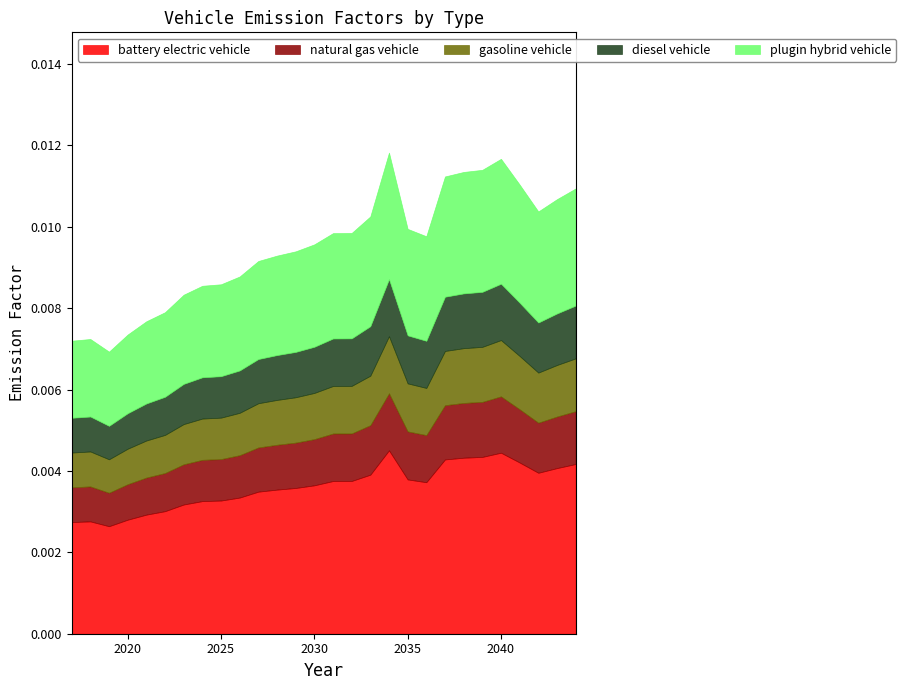

The value of battery electric vehicle at 2020 is 0.0. True or false?

True